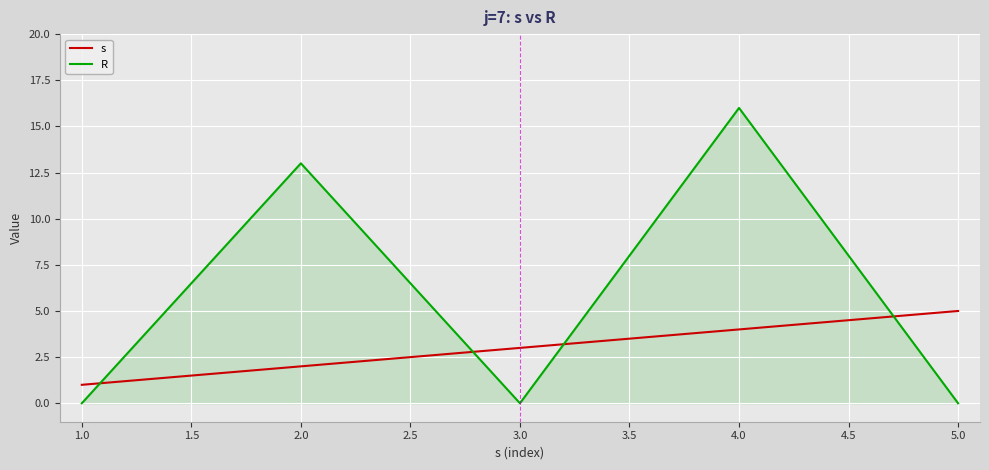

What is the sum of all R values?

29